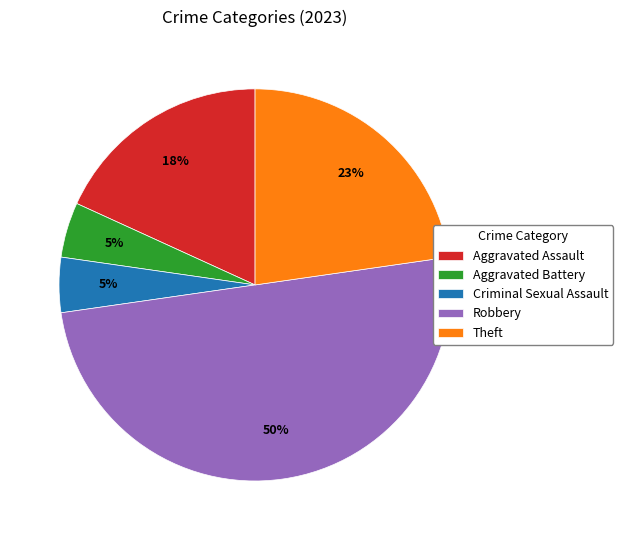

To the nearest percent, what is the difference between the Robbery and Theft slice percentages?

27%